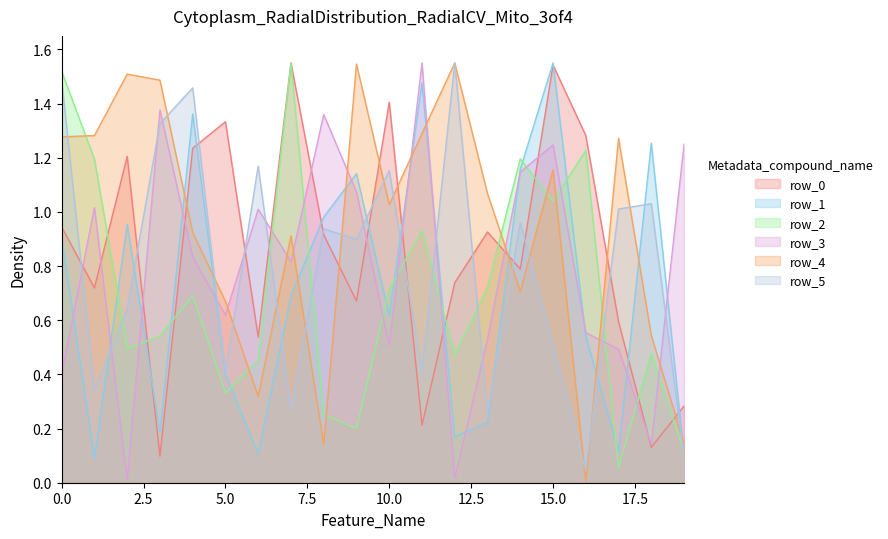

What is the greatest value displayed?

1.6